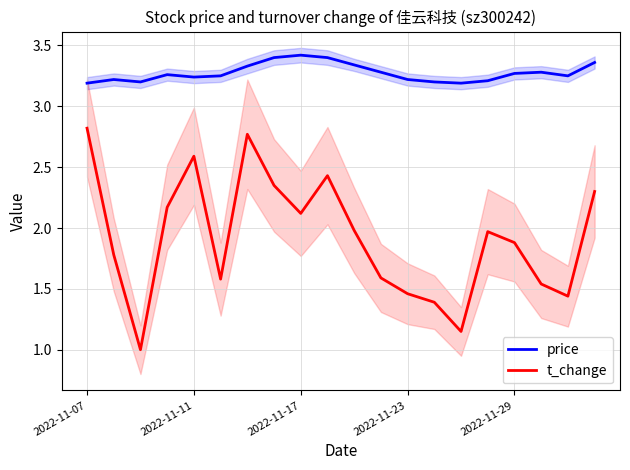

Is it true that t_change equals 3.7 at 2022-11-17?

False